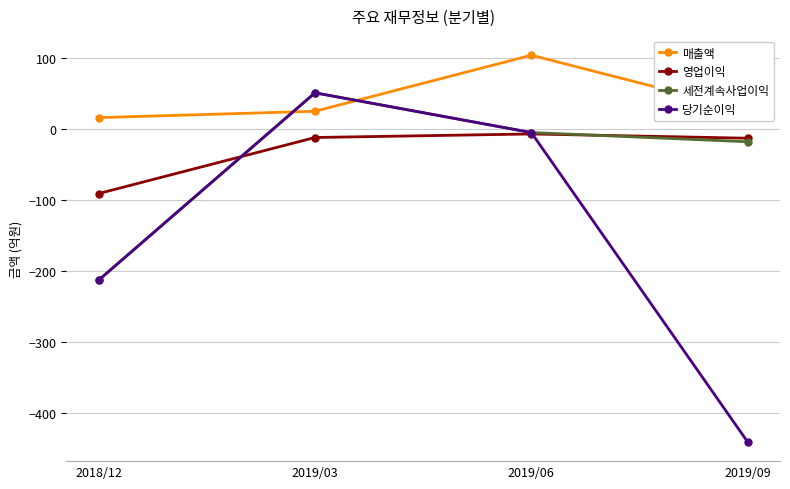

Rank the categories by 당기순이익 value from highest to lowest.

2019/03, 2019/06, 2018/12, 2019/09